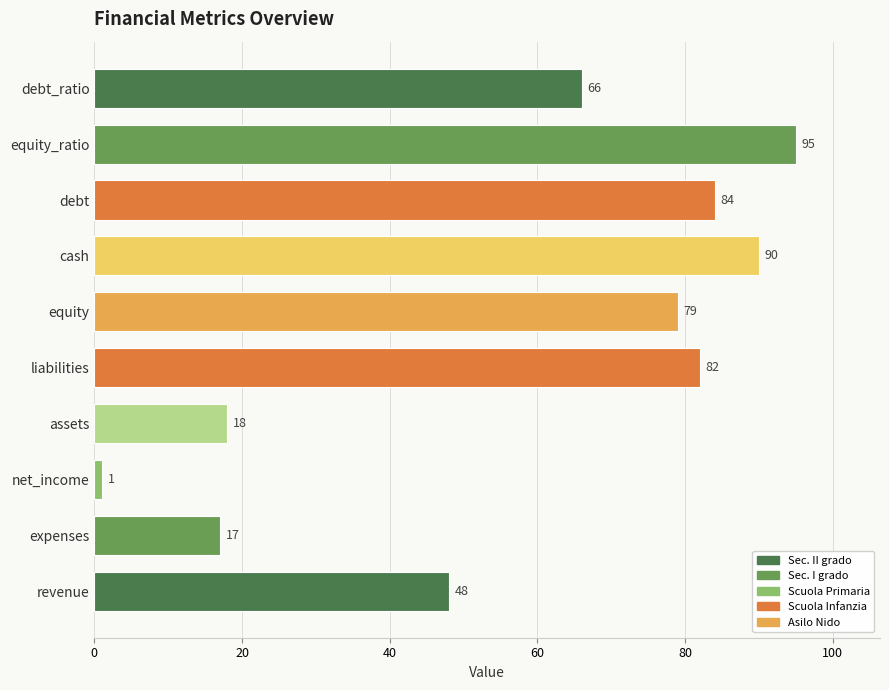

What is the sum of all values?

580